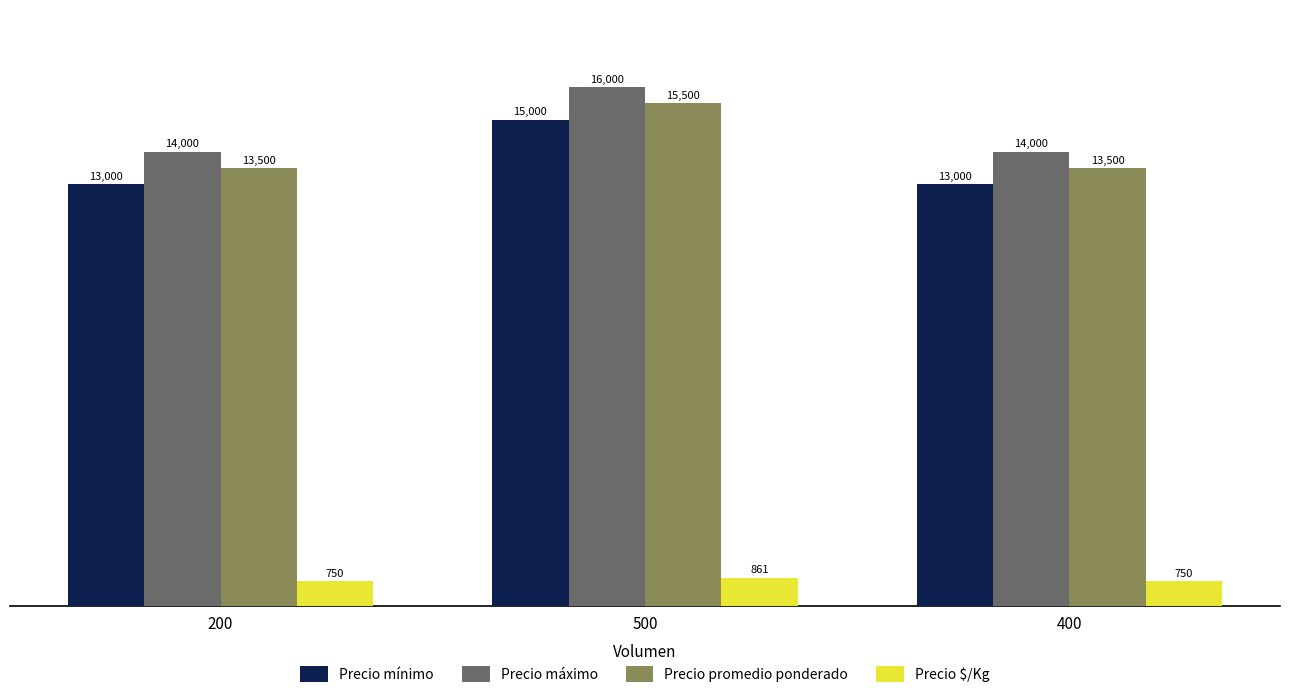

The Precio $/Kg series shows 861 at 500. True or false?

True